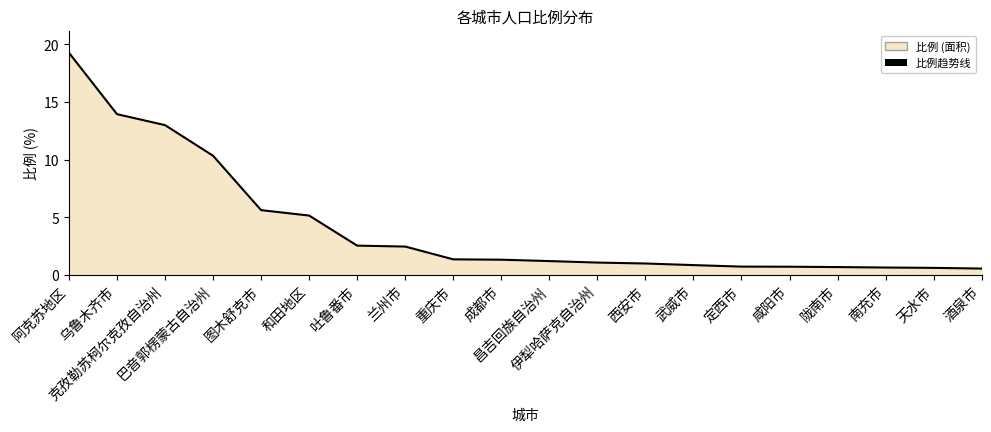

True or false: the data has more than 2 interior local peaks.

False